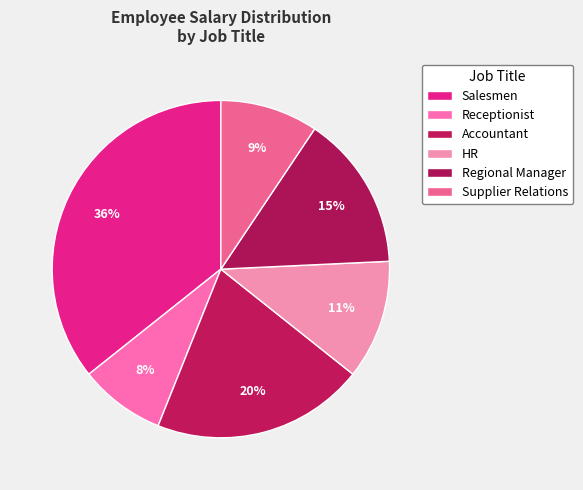

How many slices are in this pie chart?

6